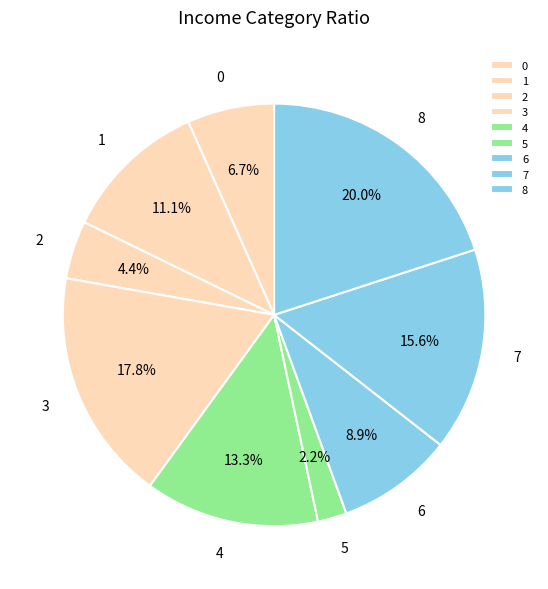

What is the smallest slice in the pie chart?

5